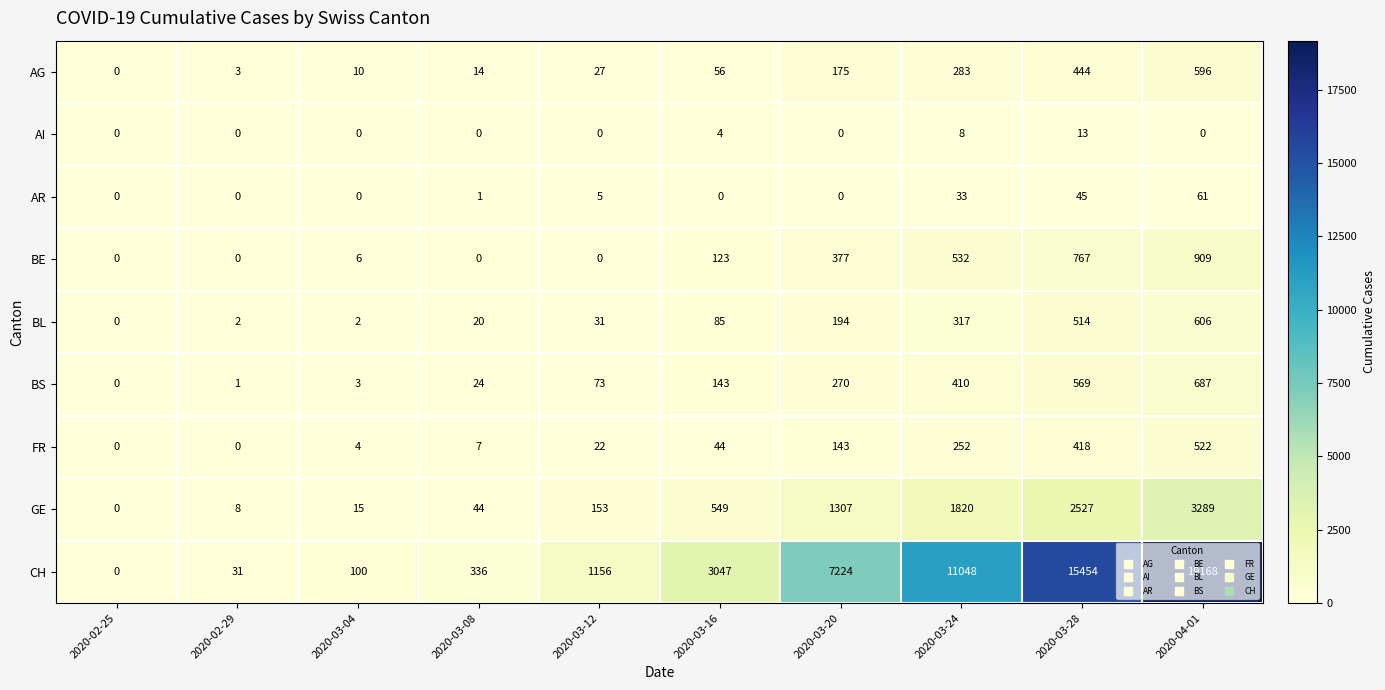

Between 2020-03-04 and 2020-03-28, which series saw the biggest shift?

CH